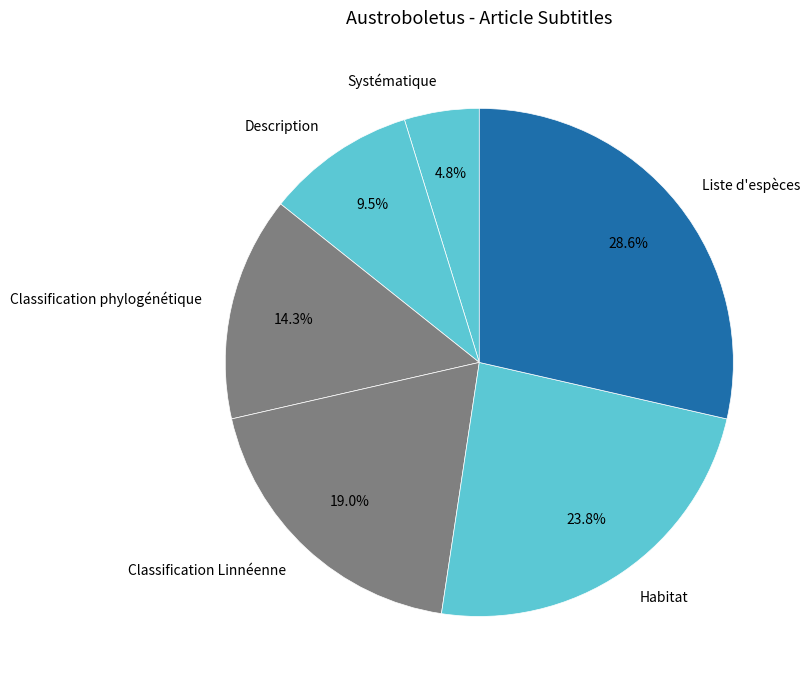

What is the ratio of the value at Habitat to the value at Classification Linnéenne?

1.3